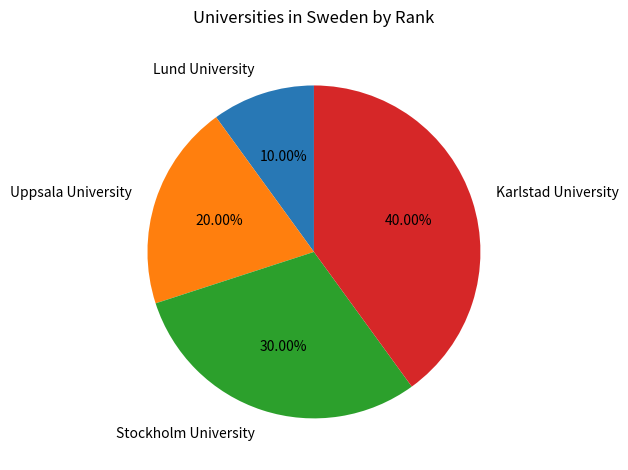

What is the total percentage of Stockholm University and Lund University?

40.0%